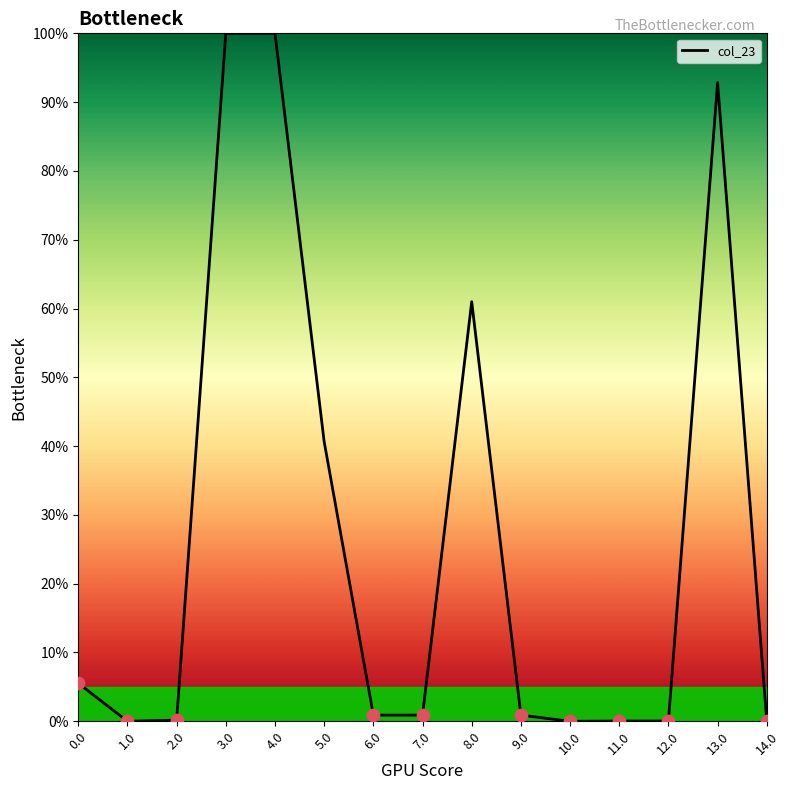

Between 10.0 and 9.0, which is larger?

9.0